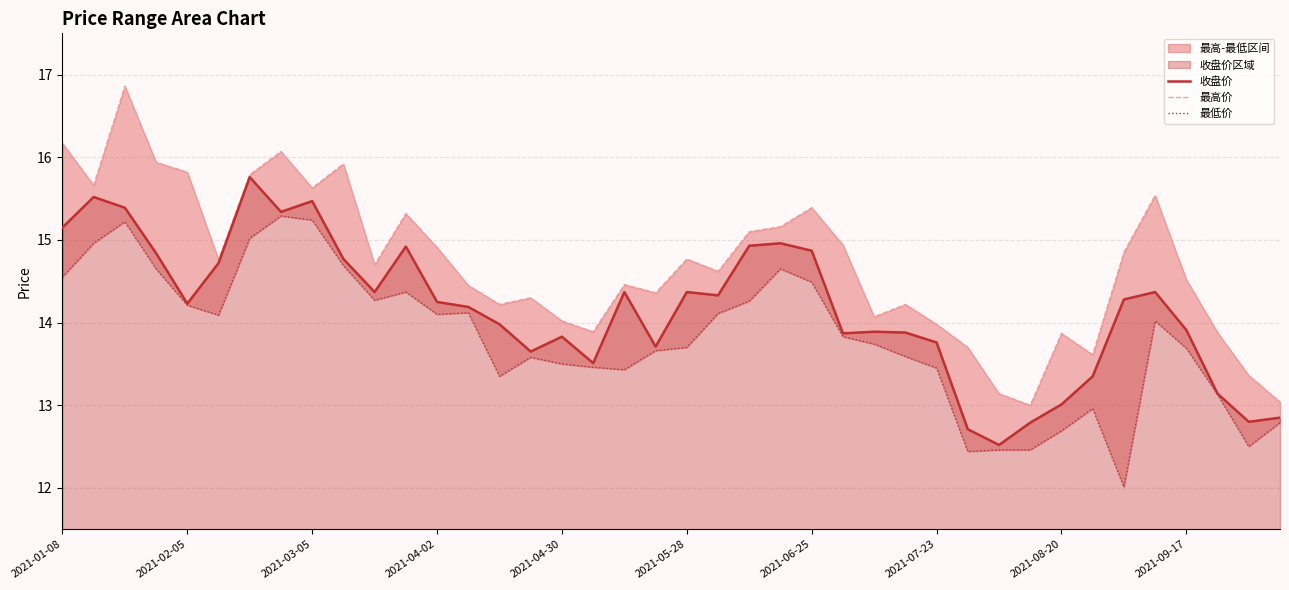

The value of 收盘价 at 2021-07-23 is 7.1. True or false?

False